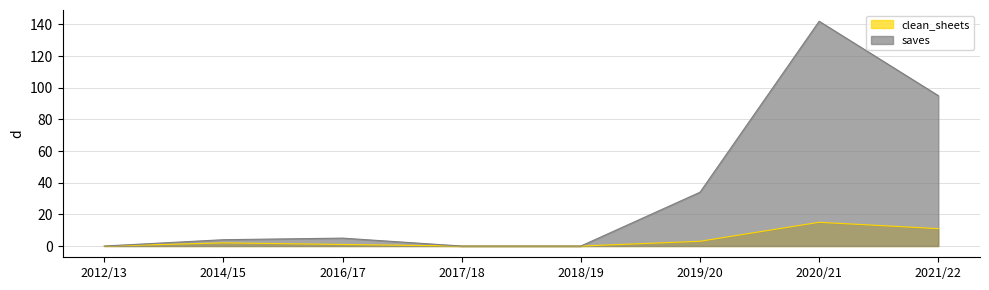

How many data points in saves are above 5?

3